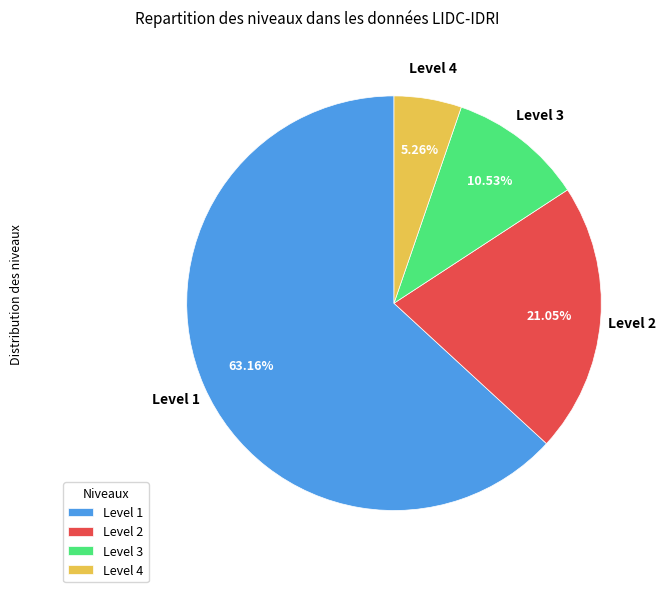

Count the number of slices in the pie.

4